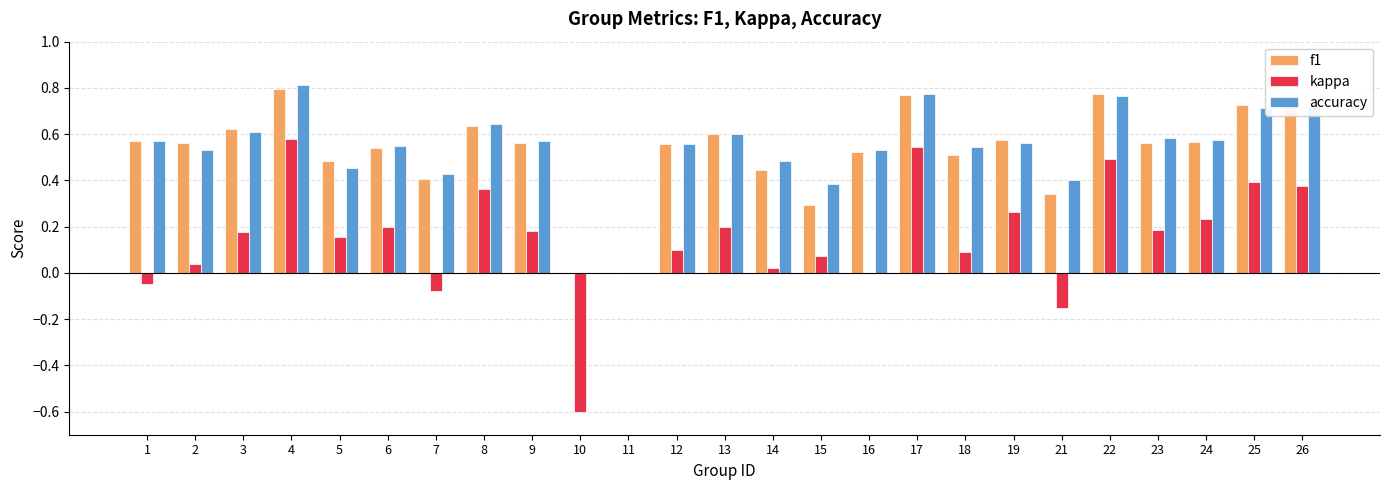

What is the sum of all accuracy values?

13.4